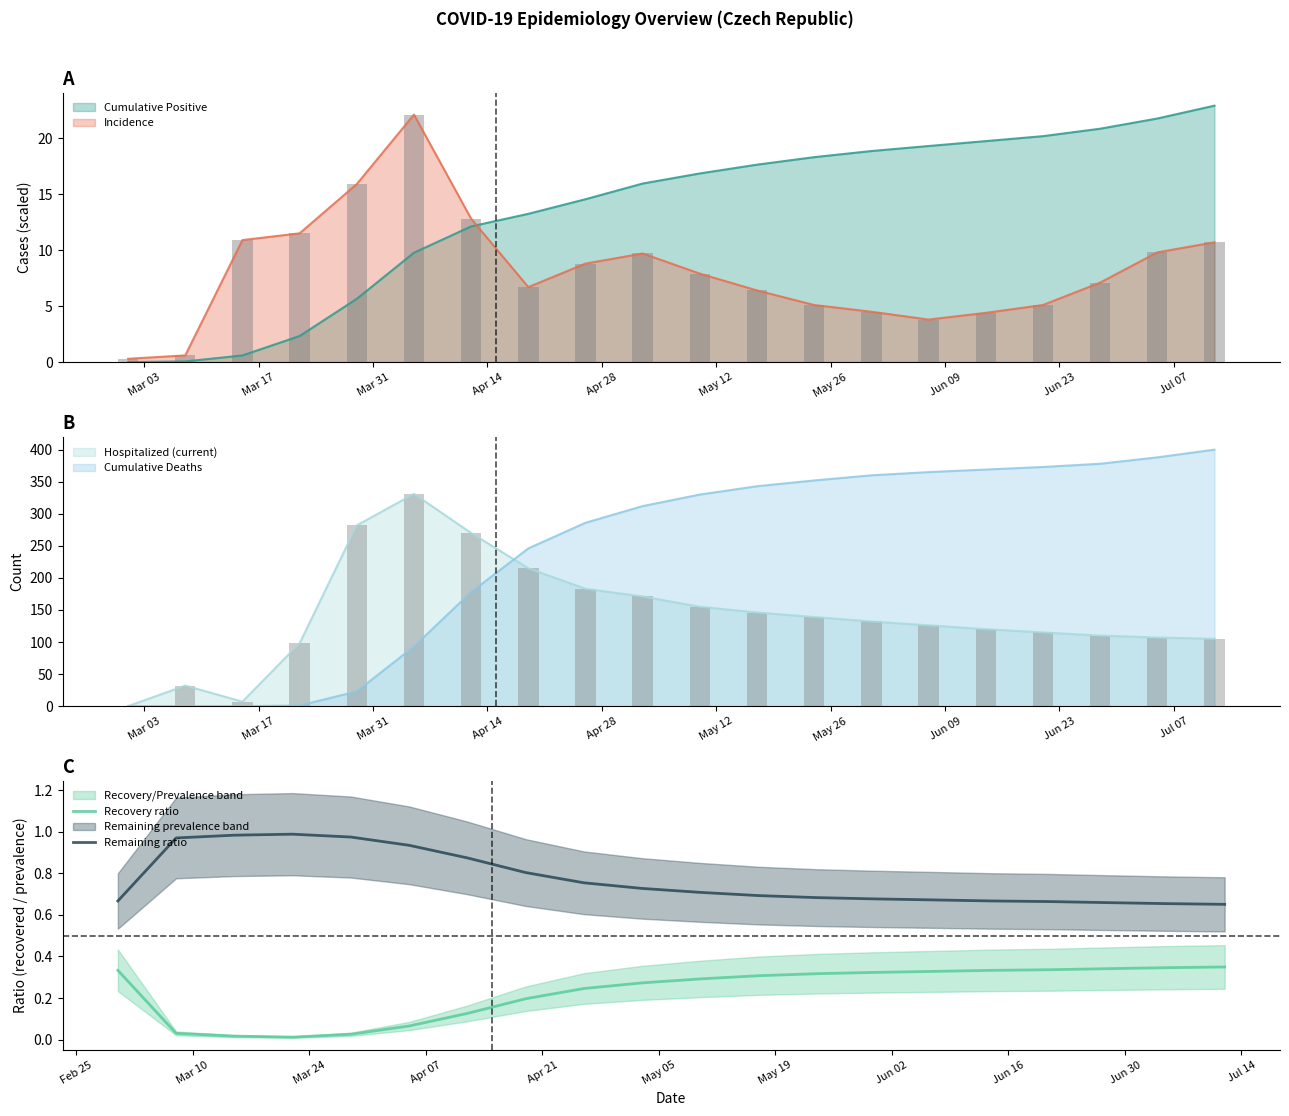

True or false: Recovery ratio and Remaining ratio intersect in this chart.

False